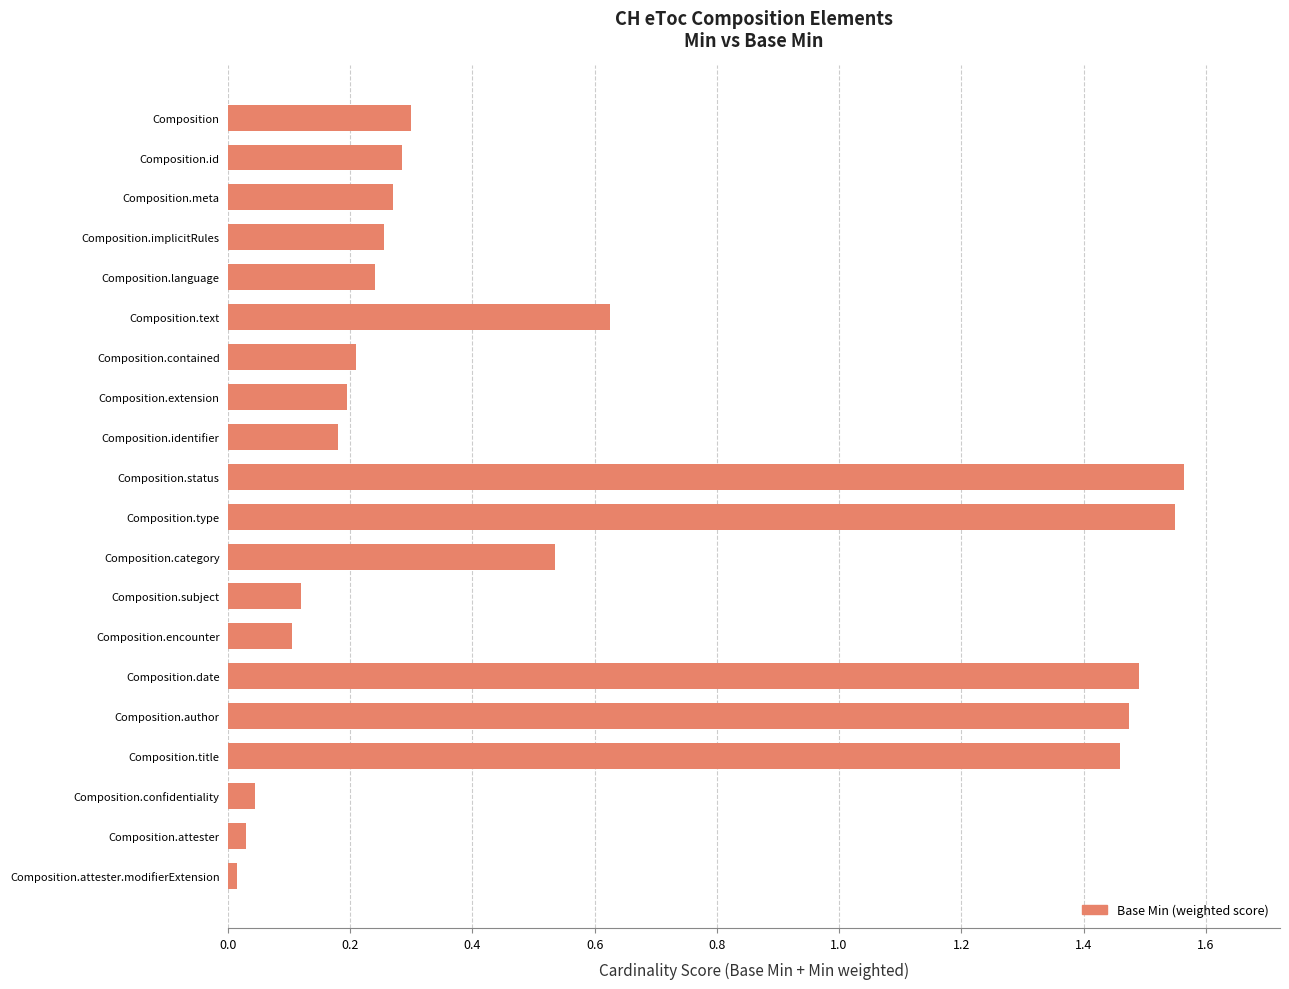

Count the number of data series in this chart.

1